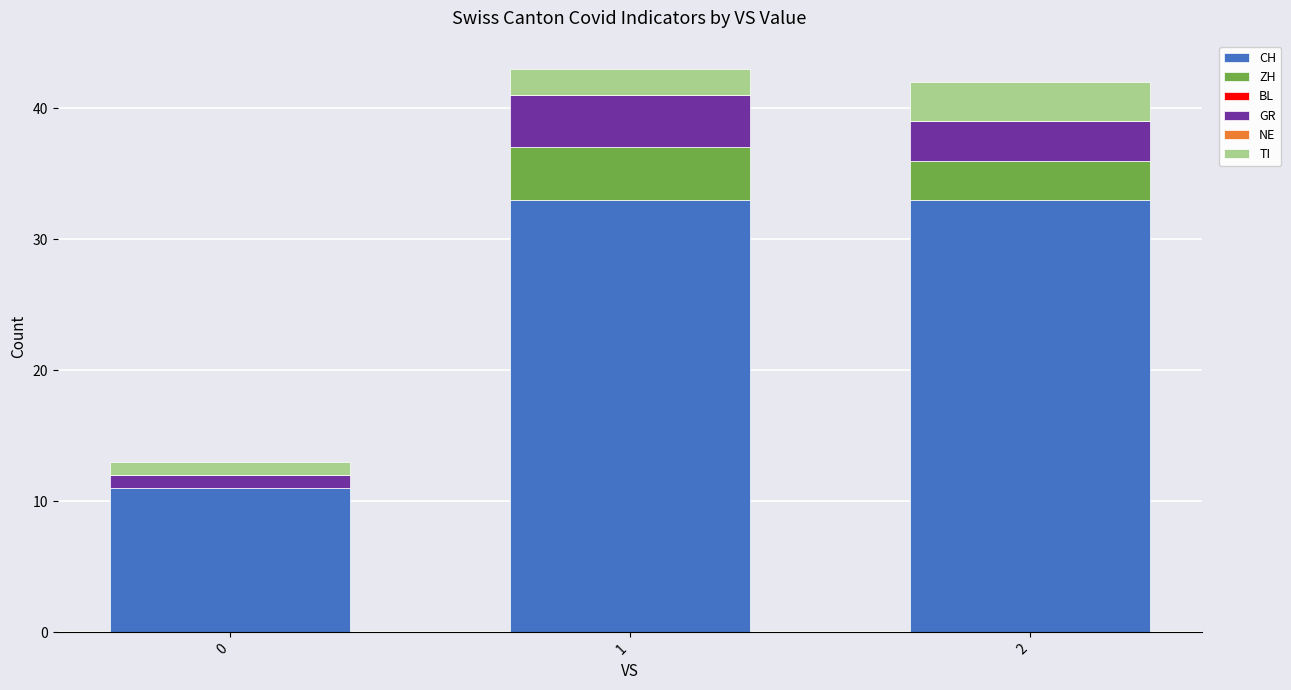

What is the highest value of the CH series?

33